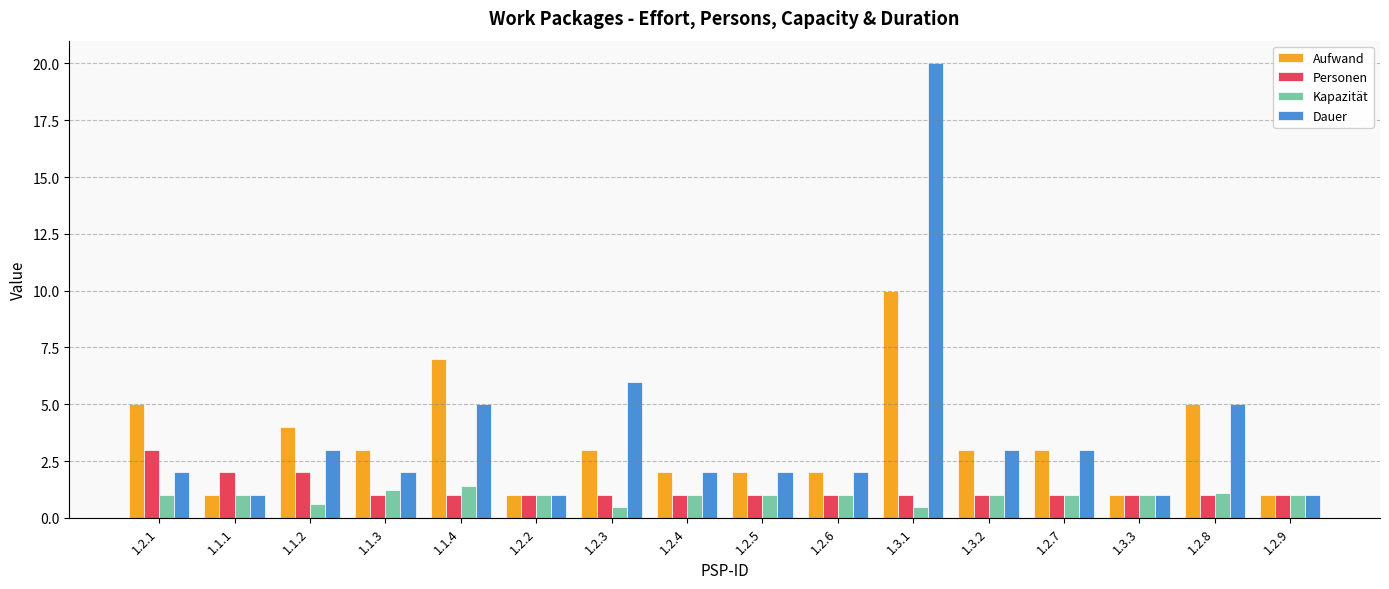

What is the highest value of the Kapazität series?

1.4